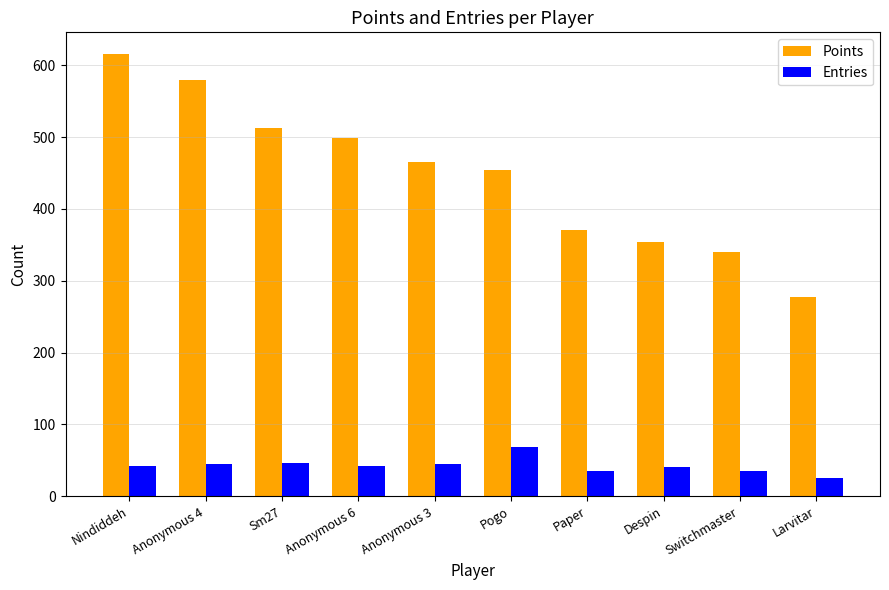

Is it true that Points equals 1054 at Nindiddeh?

False